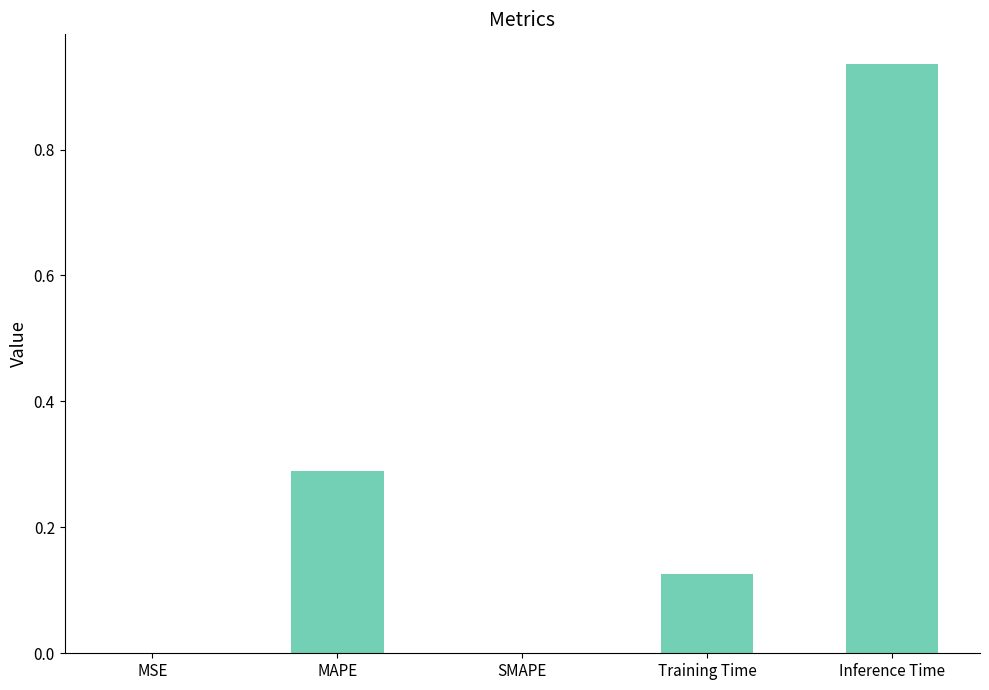

Which label corresponds to the largest value in the chart?

Inference Time